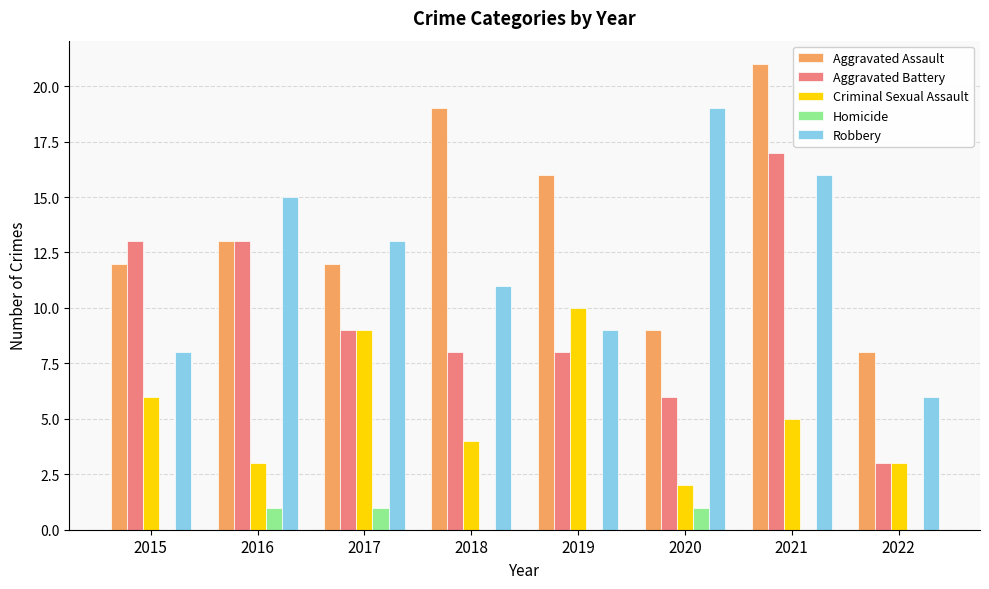

Does the chart contain stacked bars?

No